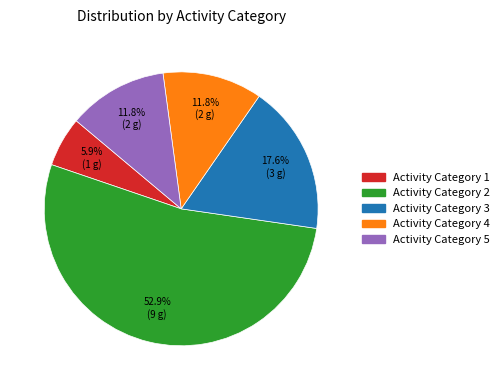

Is there a majority slice in this chart?

Yes